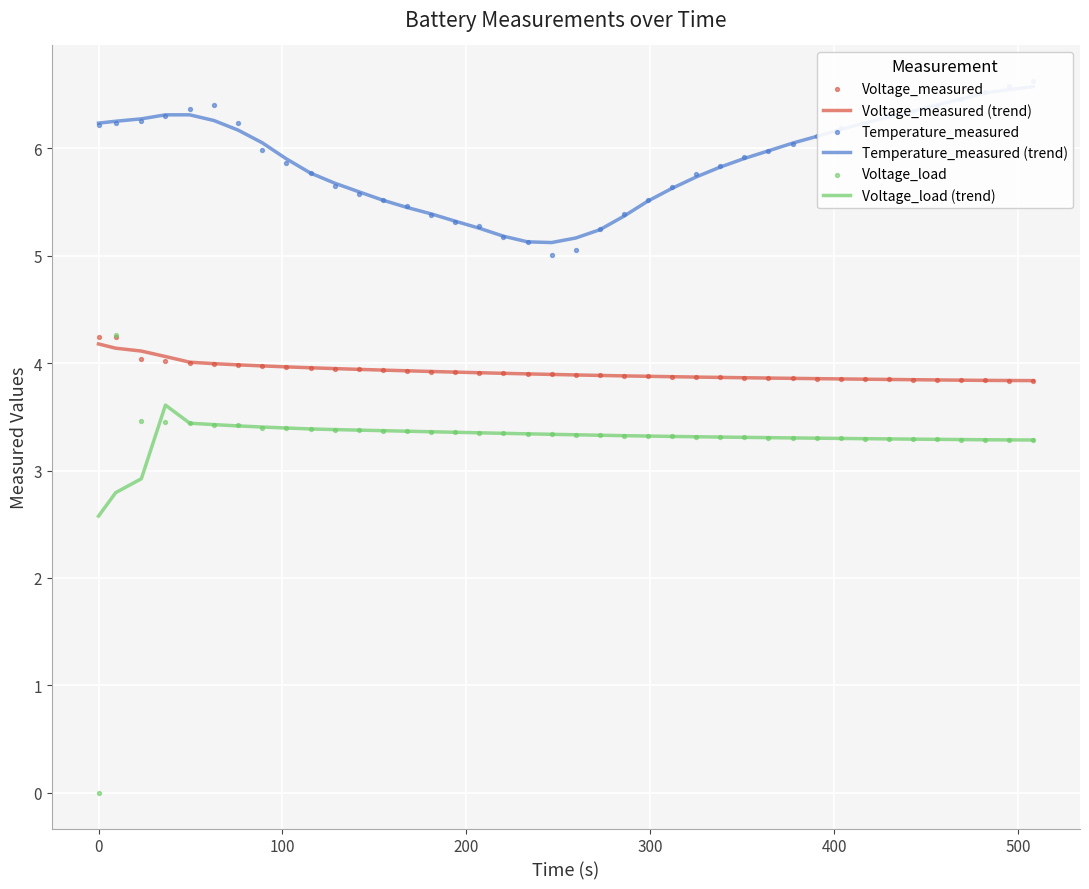

What is the maximum value for Voltage_measured (trend)?

4.2